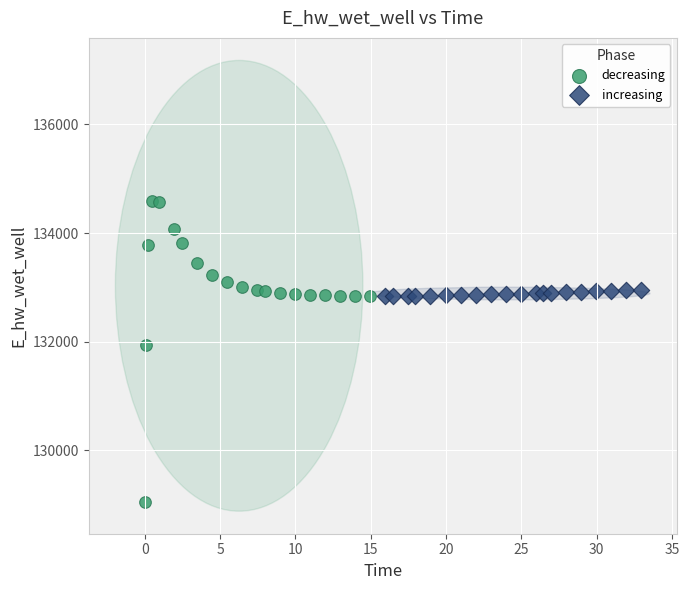

Which series has the largest Y range (max minus min)?

decreasing